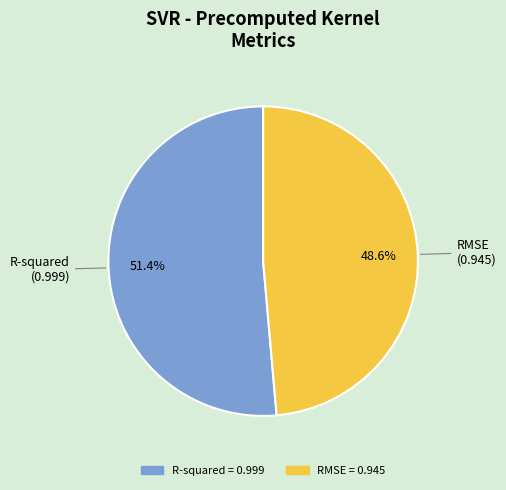

To the nearest percent, what is the combined percentage of R-squared and RMSE?

100%